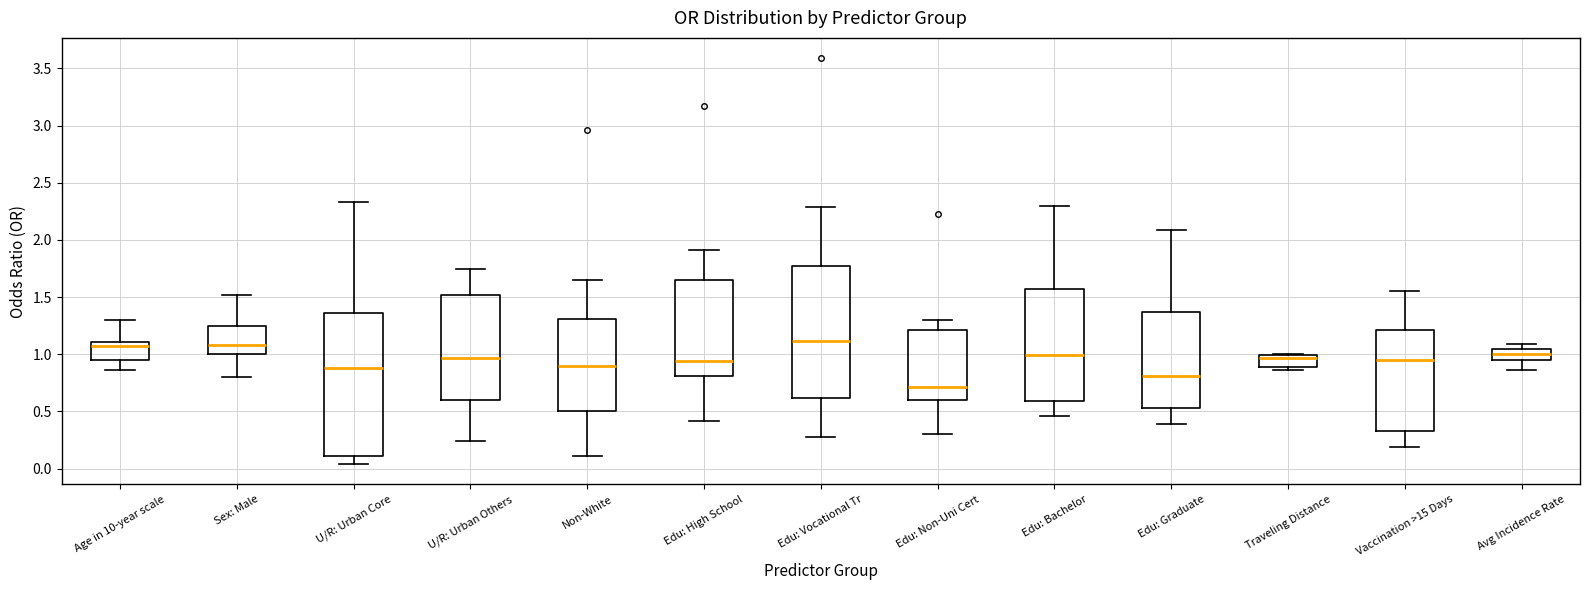

Reading left to right, transcribe this box plot: for each box, give where its median line is, the range the box spans, and where its two whiskers end, as read against the y-axis. The values are not printed on the chart, so give them approximately, as read against the axis.

Age in 10-year scale: median 1.05, box 0.95 to 1.10, whiskers 0.85 to 1.30
Sex: Male: median 1.10, box 1.00 to 1.25, whiskers 0.80 to 1.50
U/R: Urban Core: median 0.90, box 0.10 to 1.35, whiskers 0.05 to 2.35
U/R: Urban Others: median 0.95, box 0.60 to 1.50, whiskers 0.25 to 1.75
Non-White: median 0.90, box 0.50 to 1.30, whiskers 0.10 to 1.65
Edu: High School: median 0.95, box 0.80 to 1.65, whiskers 0.40 to 1.90
Edu: Vocational Tr: median 1.10, box 0.60 to 1.75, whiskers 0.30 to 2.30
Edu: Non-Uni Cert: median 0.70, box 0.60 to 1.20, whiskers 0.30 to 1.30
Edu: Bachelor: median 1.00, box 0.60 to 1.55, whiskers 0.45 to 2.30
Edu: Graduate: median 0.80, box 0.55 to 1.35, whiskers 0.40 to 2.10
Traveling Distance: median 0.95, box 0.90 to 1.00, whiskers 0.85 to 1.00
Vaccination >15 Days: median 0.95, box 0.35 to 1.20, whiskers 0.20 to 1.55
Avg Incidence Rate: median 1.00, box 0.95 to 1.05, whiskers 0.85 to 1.10